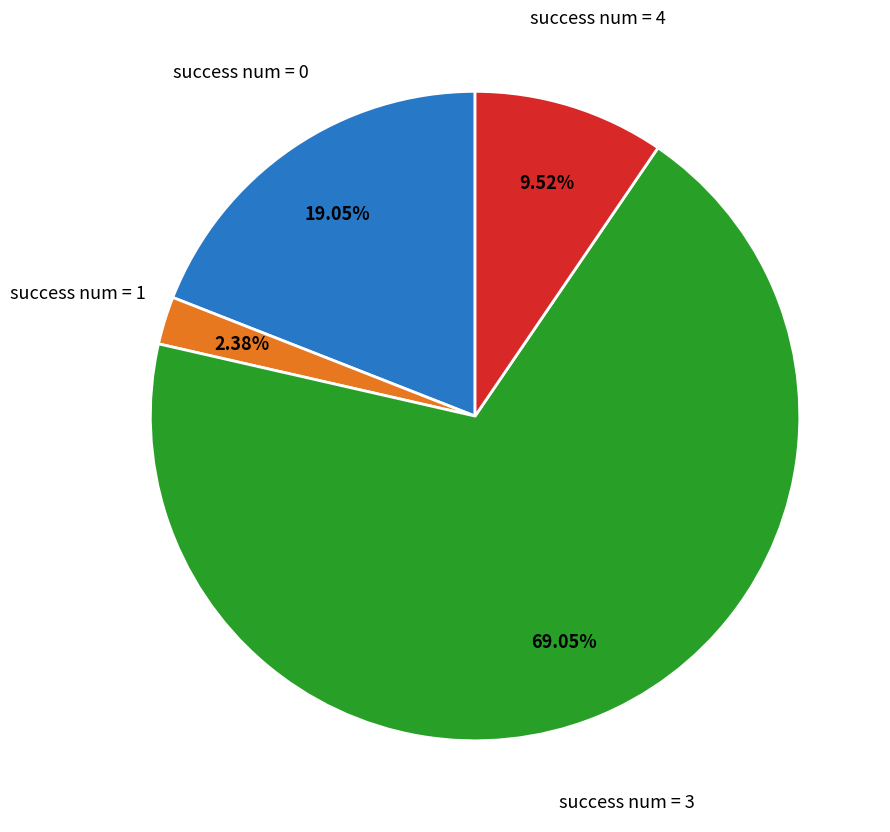

Is there a majority slice in this chart?

Yes